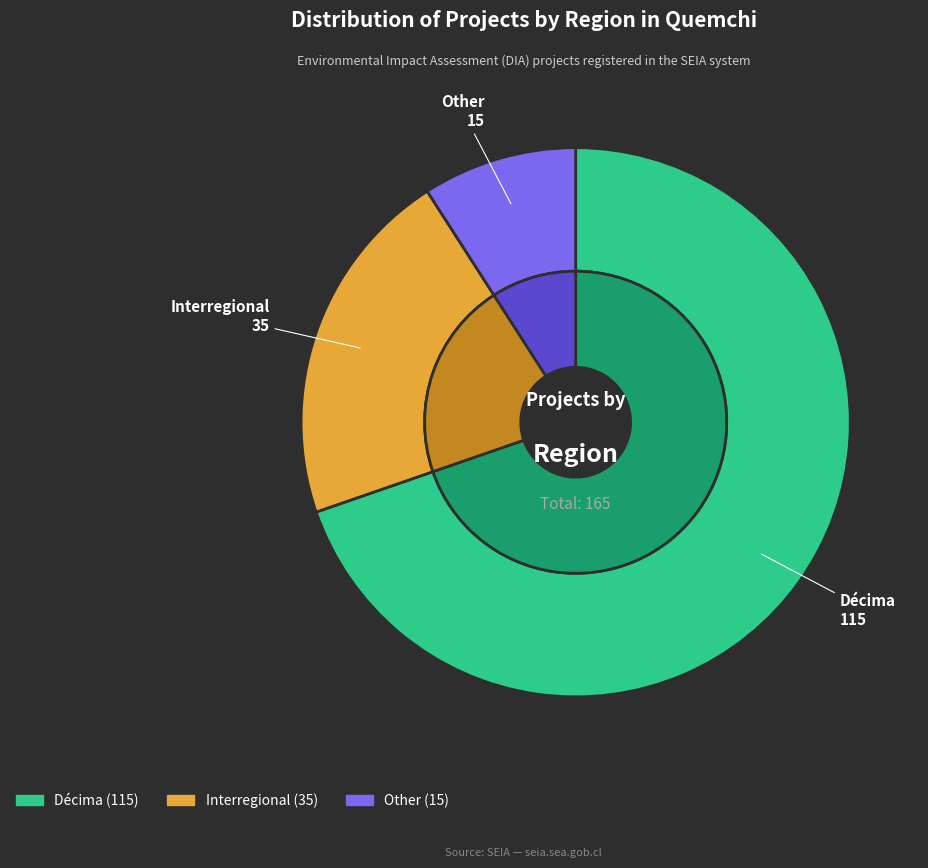

Between Other and Interregional, which is larger?

Interregional